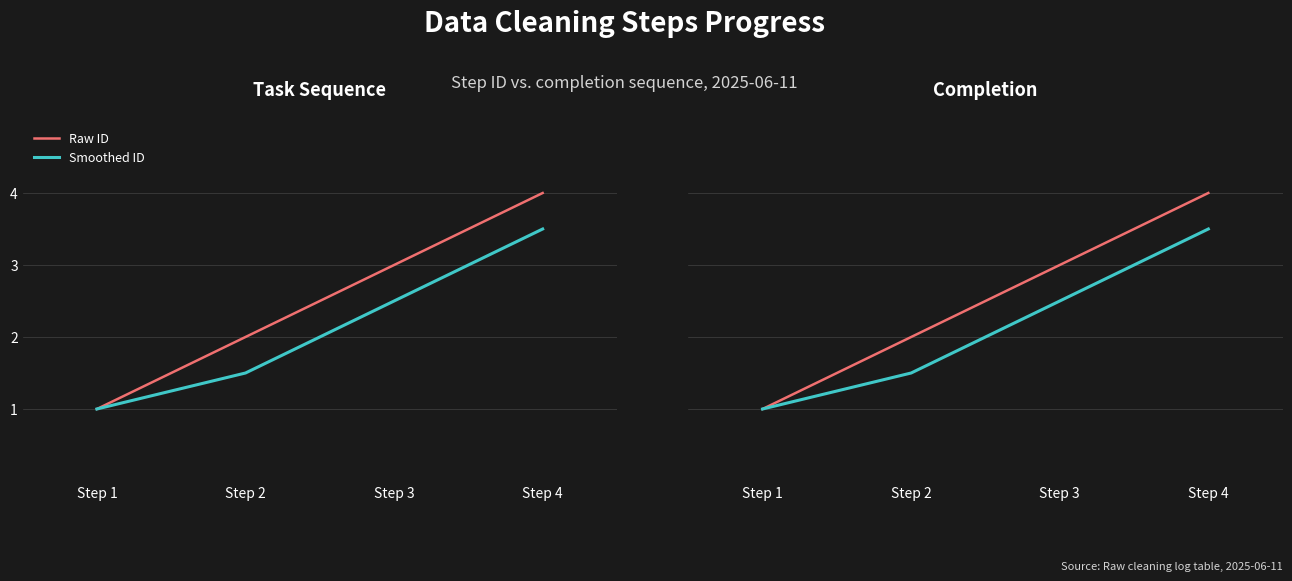

What is the difference between the second highest and second lowest values in the Smoothed ID series?

1.0